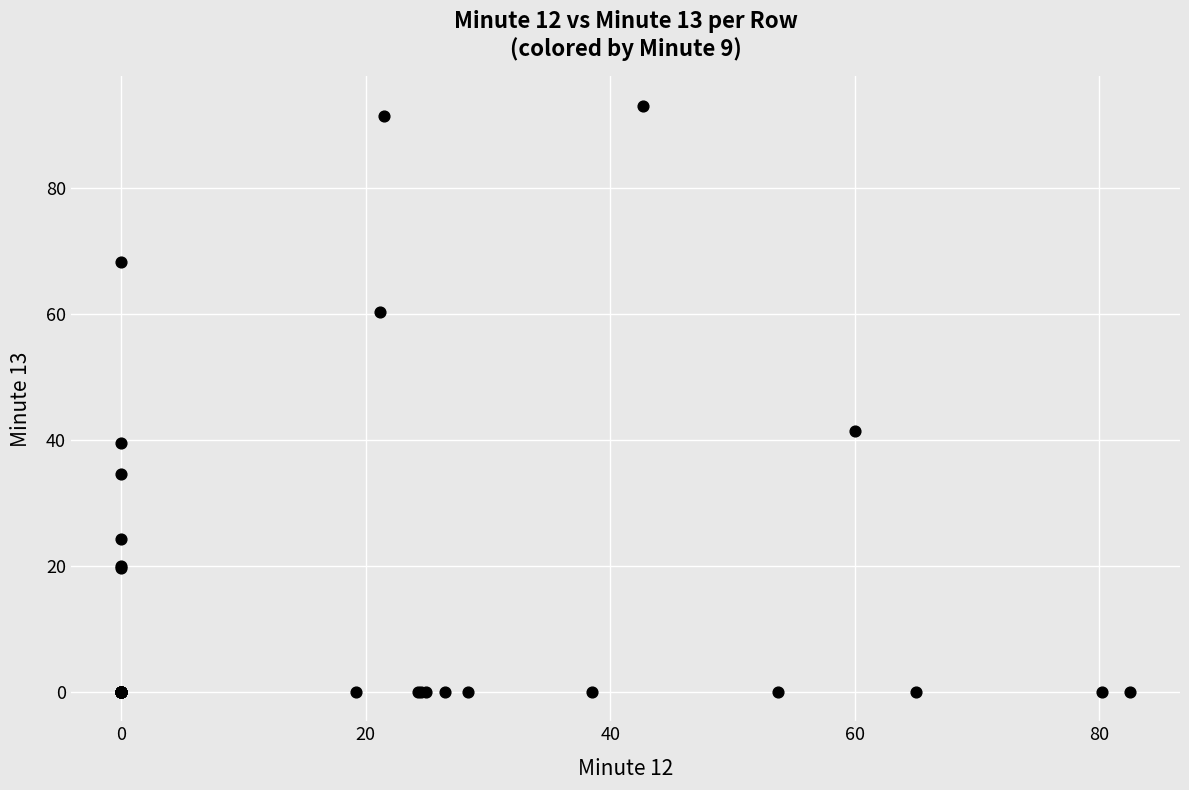

What Y value in the scatter plot is closest to 46?

41.4